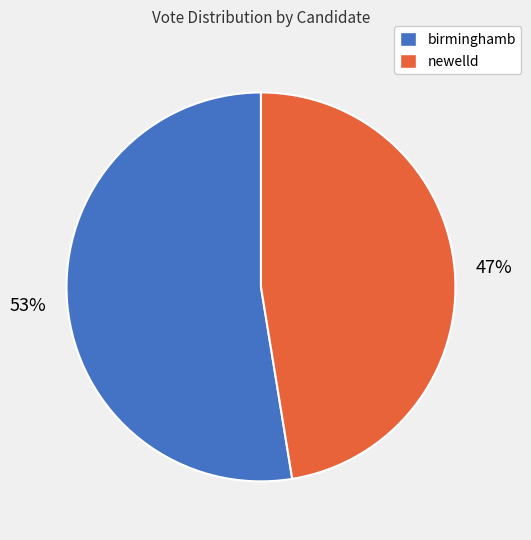

To the nearest percent, what is the combined percentage of birminghamb and newelld?

100%